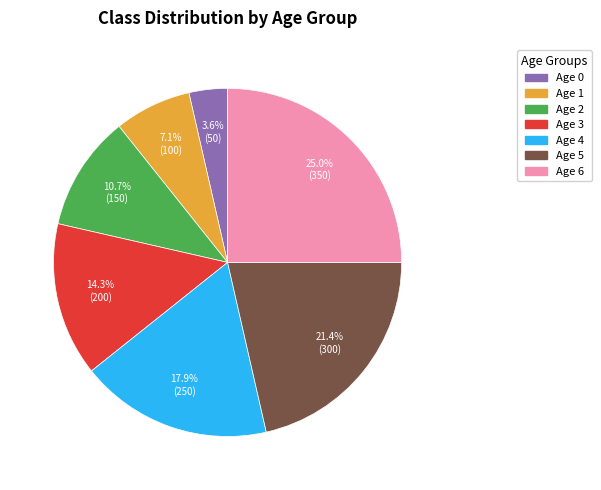

Is there a majority slice in this chart?

No